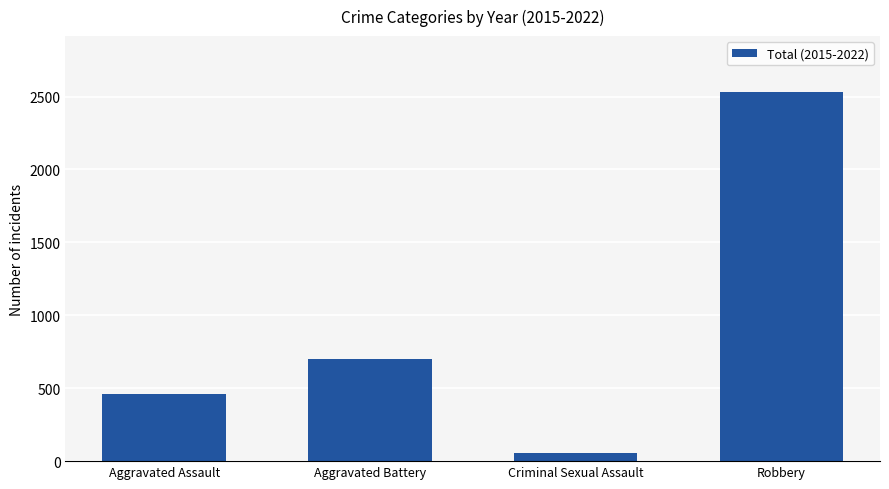

The value at Aggravated Battery is 703. True or false?

True